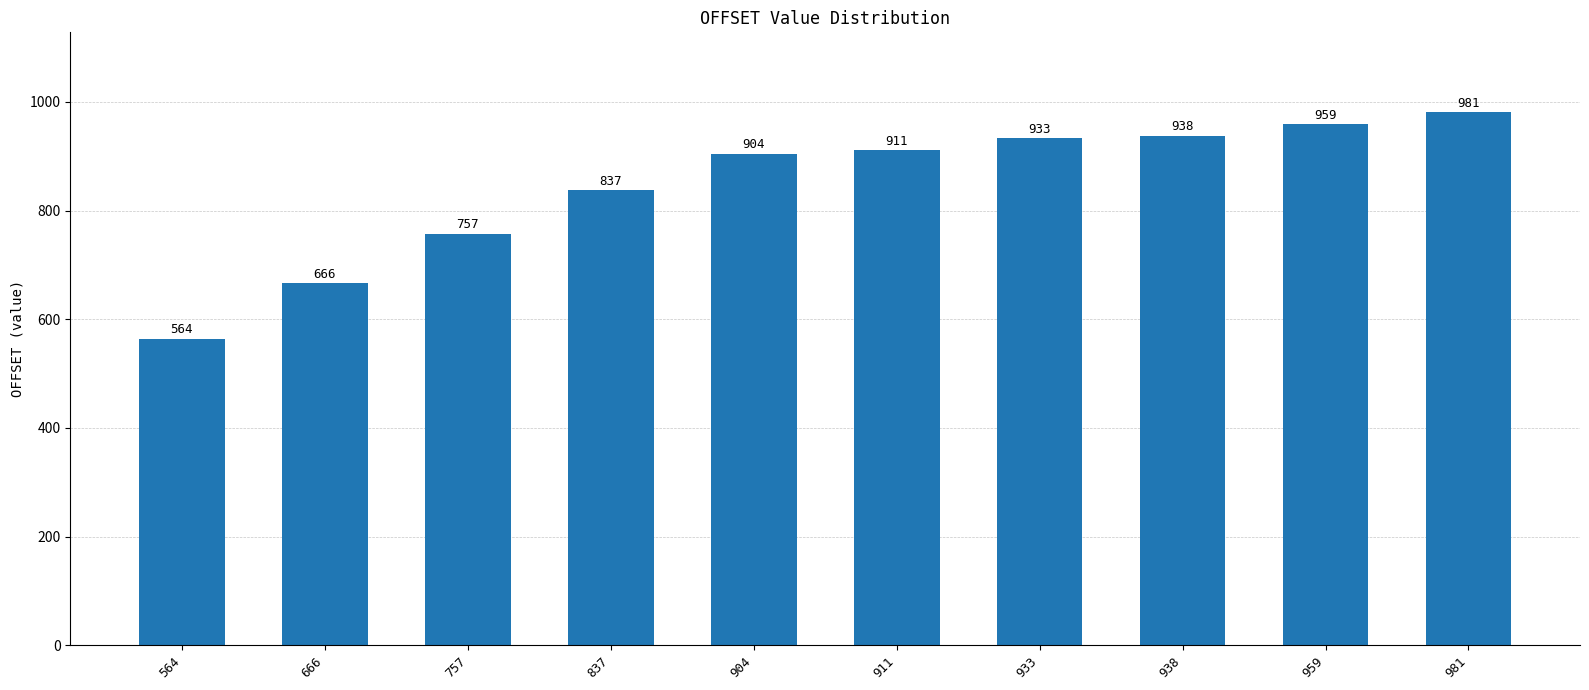

What is the sum of all values?

8450